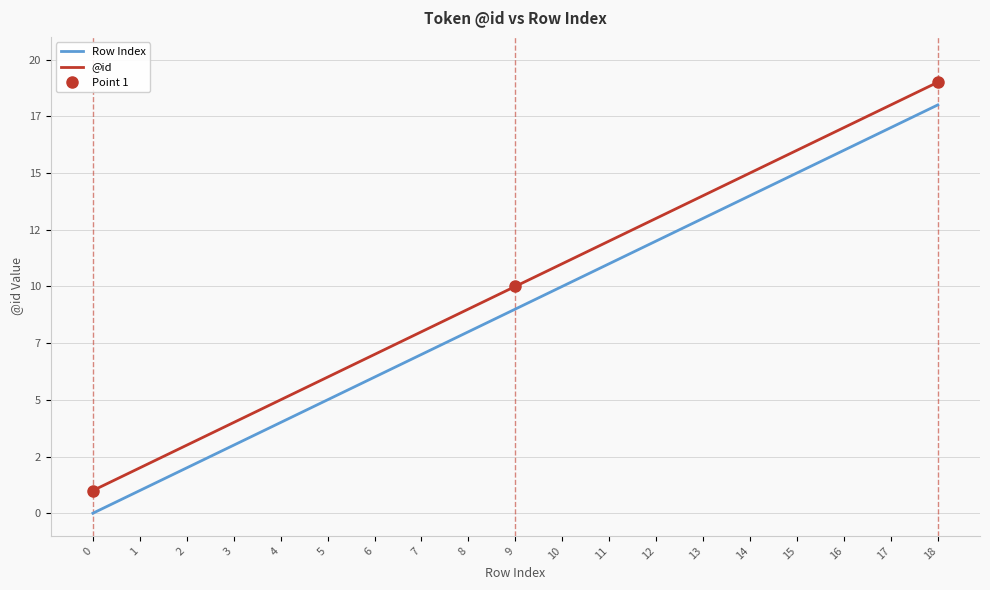

Reading right to left, what are all the values shown in this chart?

Row Index: 18=18	17=17	16=16	15=15	14=14	13=13	12=12	11=11	10=10	9=9	8=8	7=7	6=6	5=5	4=4	3=3	2=2	1=1	0=0
@id: 18=19	17=18	16=17	15=16	14=15	13=14	12=13	11=12	10=11	9=10	8=9	7=8	6=7	5=6	4=5	3=4	2=3	1=2	0=1